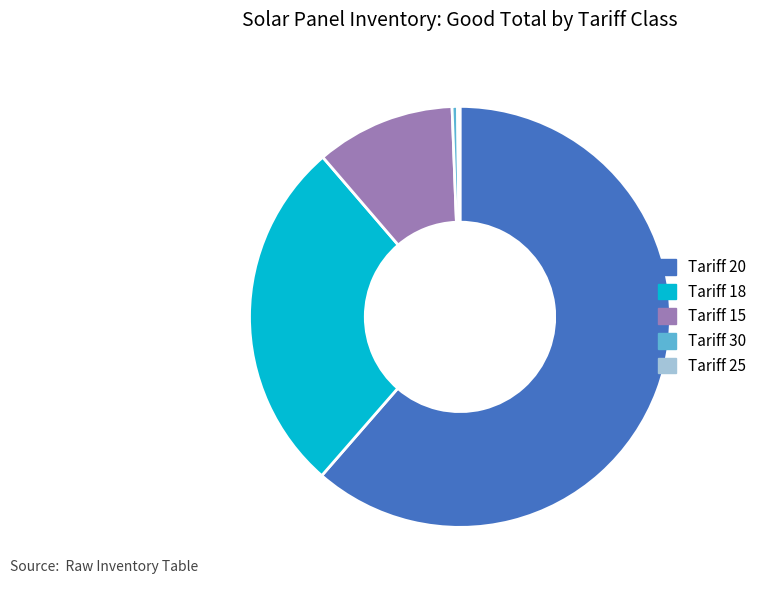

Does any single category account for the majority?

Yes